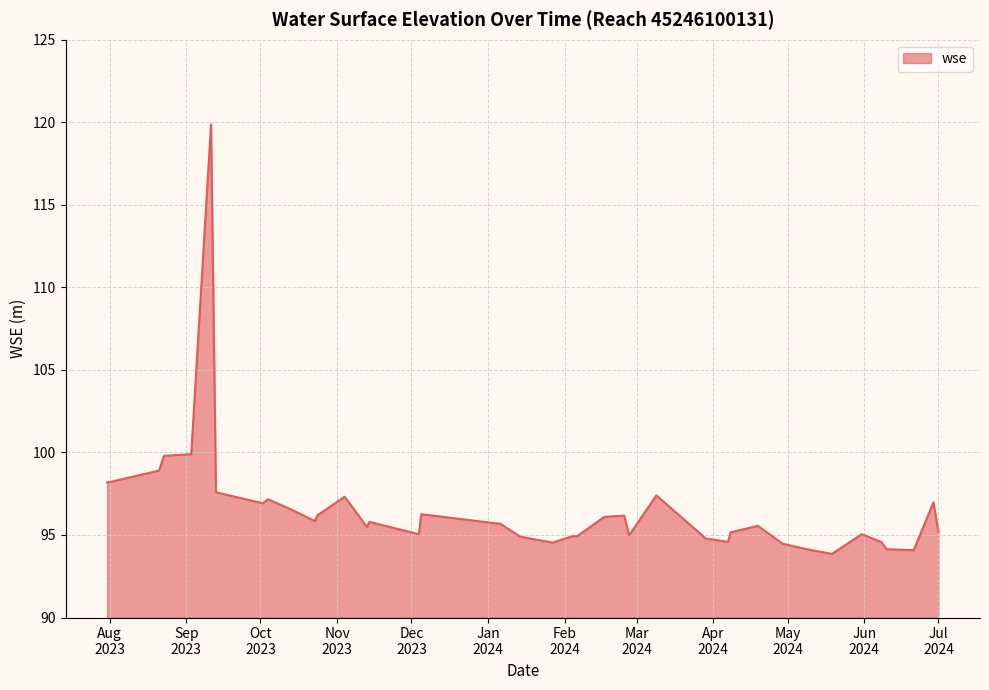

What is the greatest value displayed?

119.9